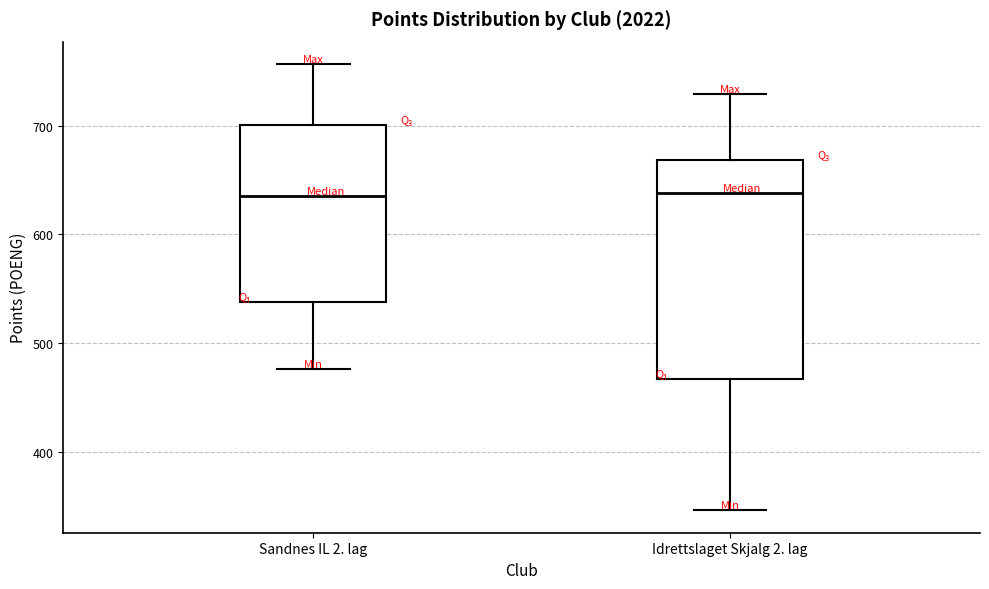

Which box is the tallest, from its lower edge to its upper edge?

Idrettslaget Skjalg 2. lag